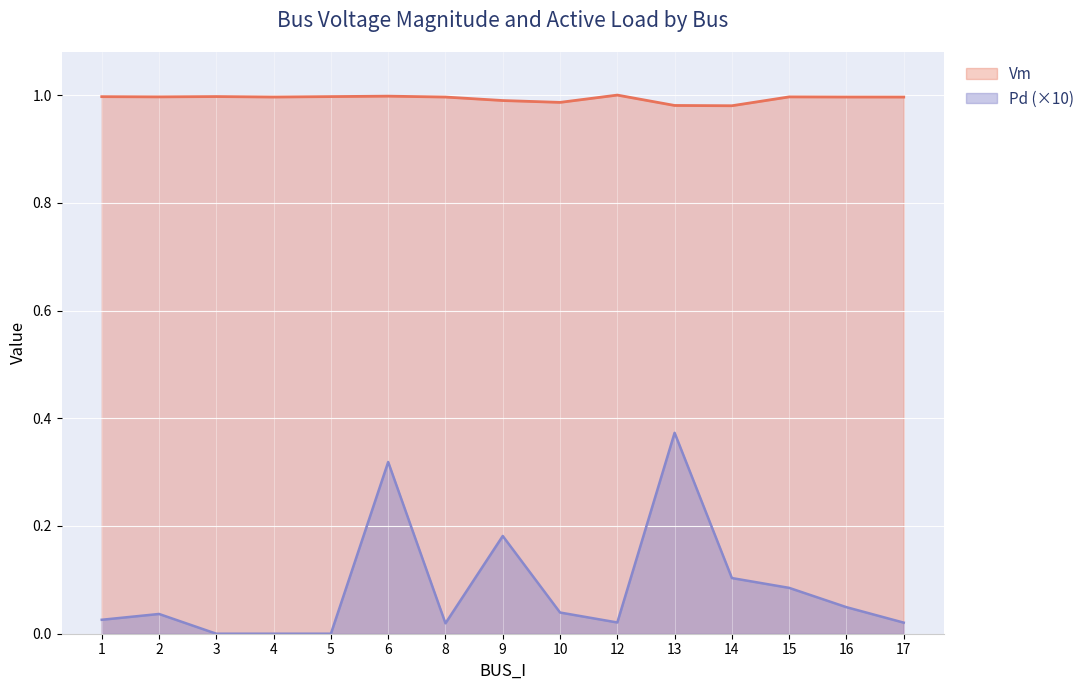

True or false: Vm and Pd cross at least once.

False